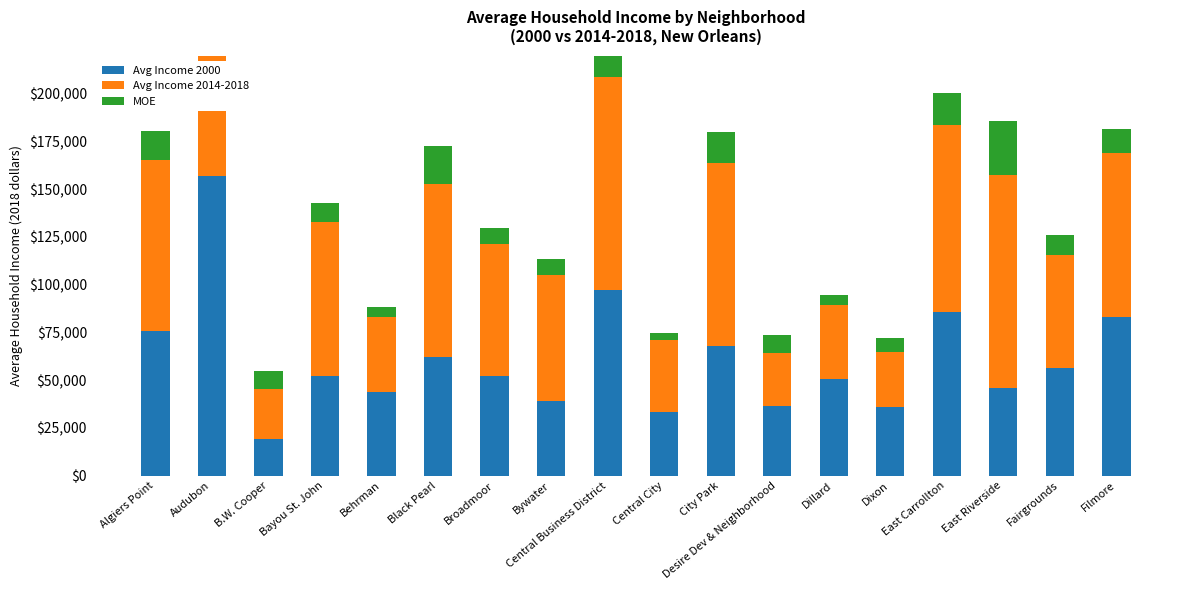

Rank the categories by MOE value from lowest to highest.

Central City, Behrman, Dillard, Dixon, Bywater, Broadmoor, B.W. Cooper, Desire Dev & Neighborhood, Bayou St. John, Fairgrounds, Filmore, Algiers Point, City Park, East Carrollton, Audubon, Black Pearl, Central Business District, East Riverside